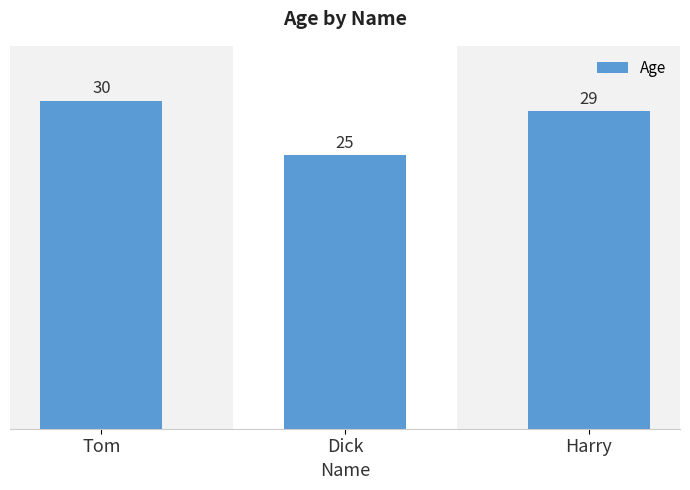

What is the sum of all values?

84